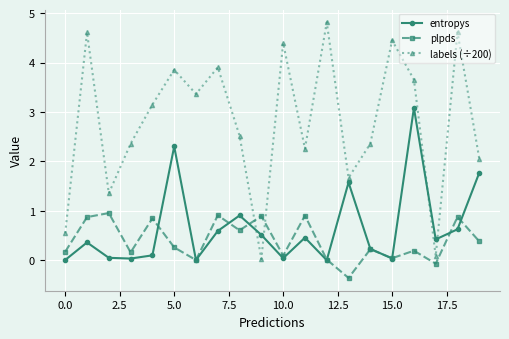

Which series has the largest total across all categories?

labels (÷200)